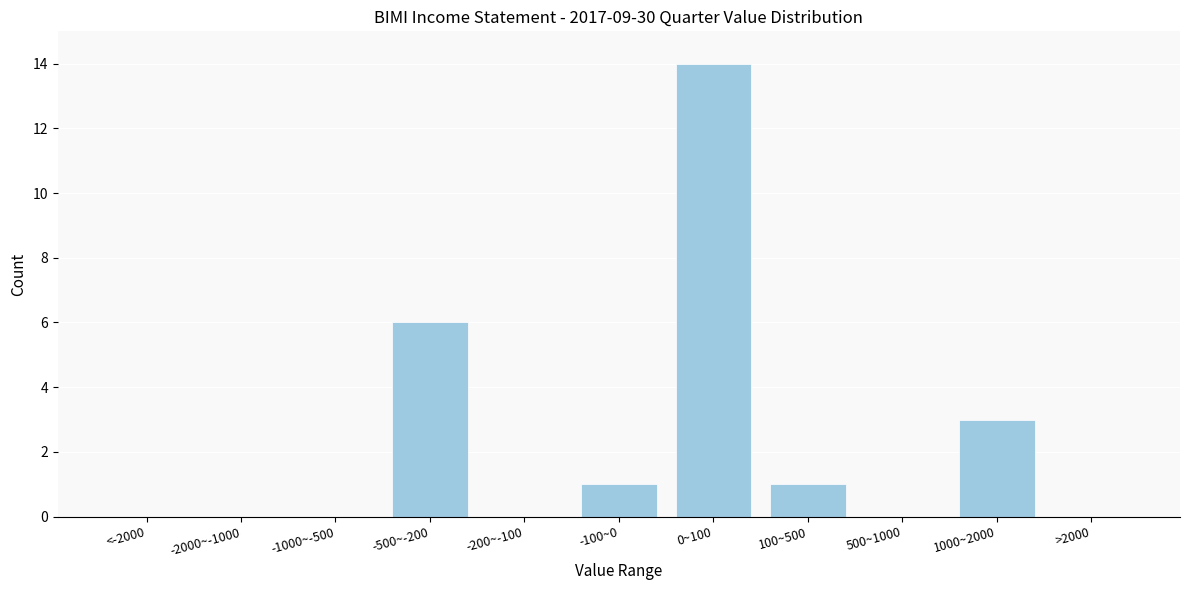

Reading right to left, list all the values displayed in this chart.

>2000=0	1000~2000=3	500~1000=0	100~500=1	0~100=14	-100~0=1	-200~-100=0	-500~-200=6	-1000~-500=0	-2000~-1000=0	<-2000=0